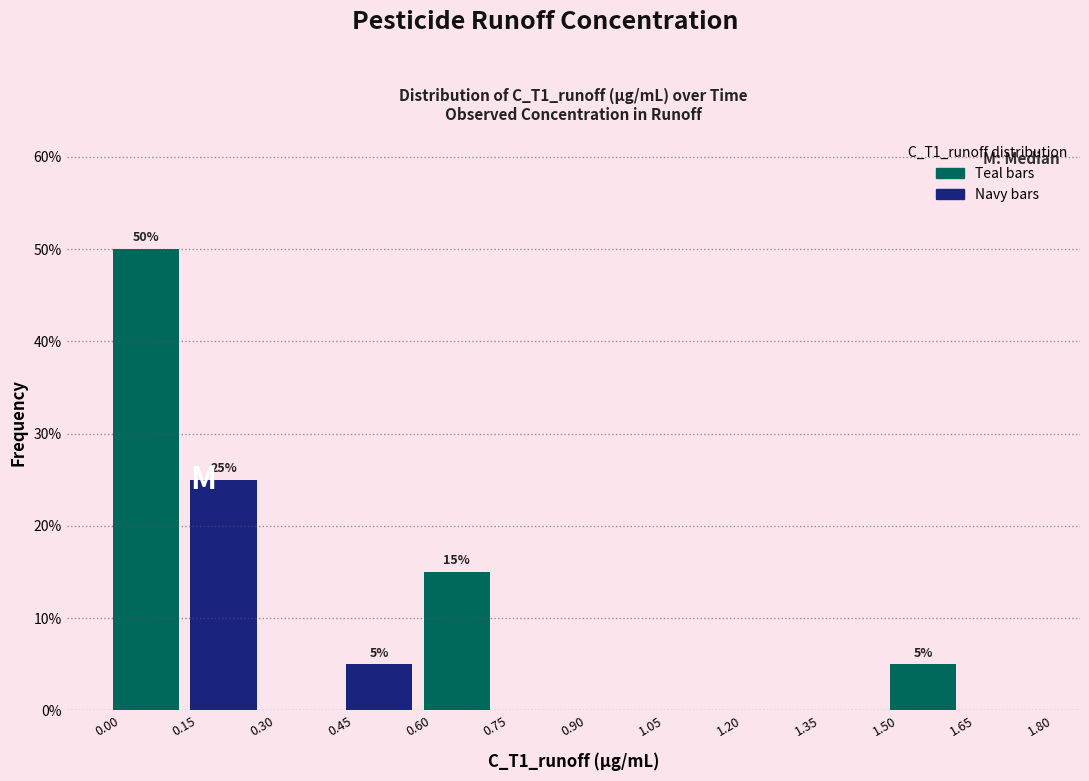

Which range on the x-axis has the tallest bar?

0.00 to 0.15